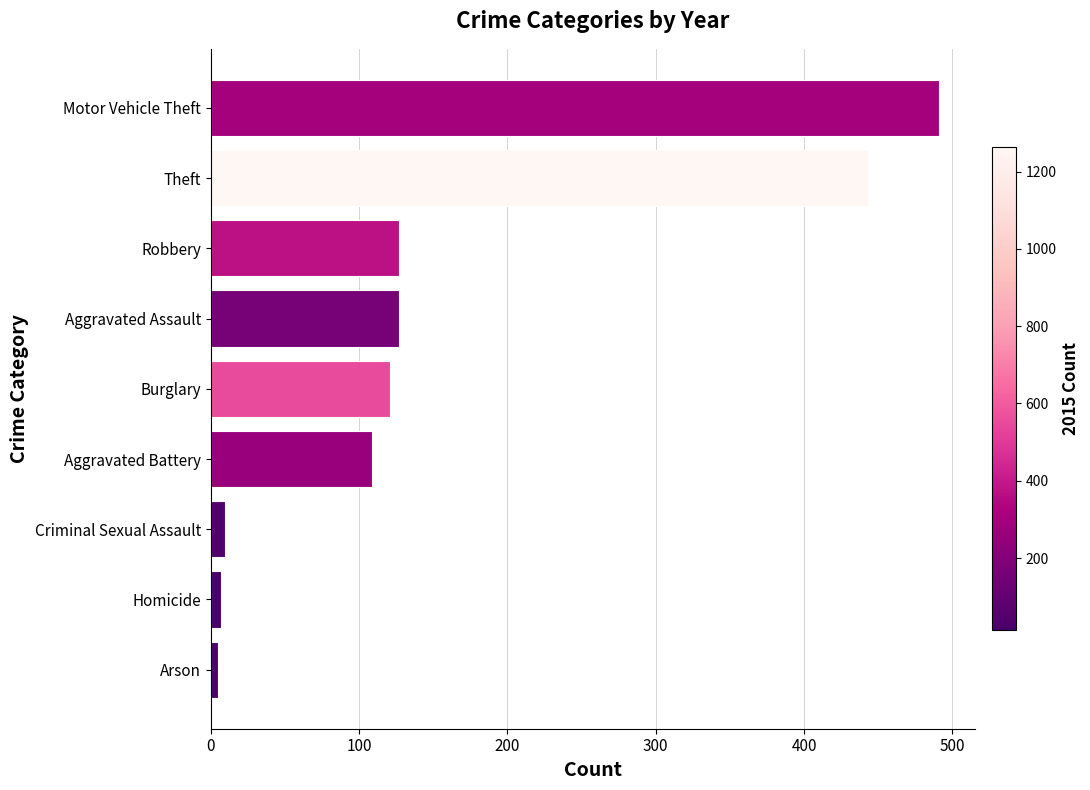

What is the average value?

160